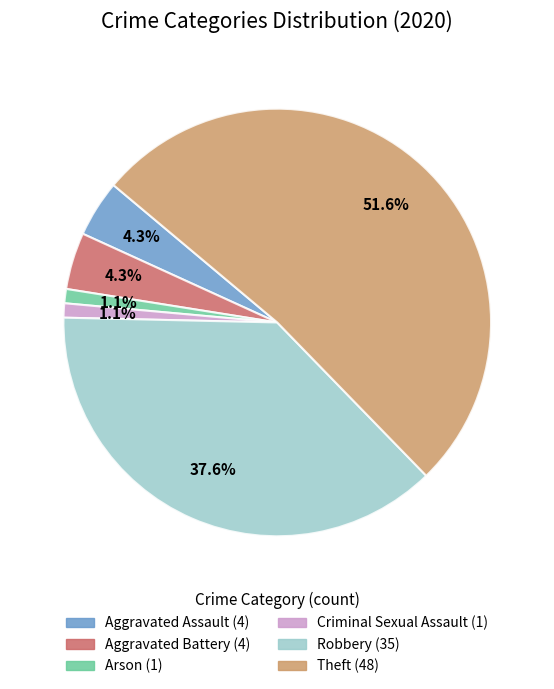

Does any single category account for the majority?

Yes